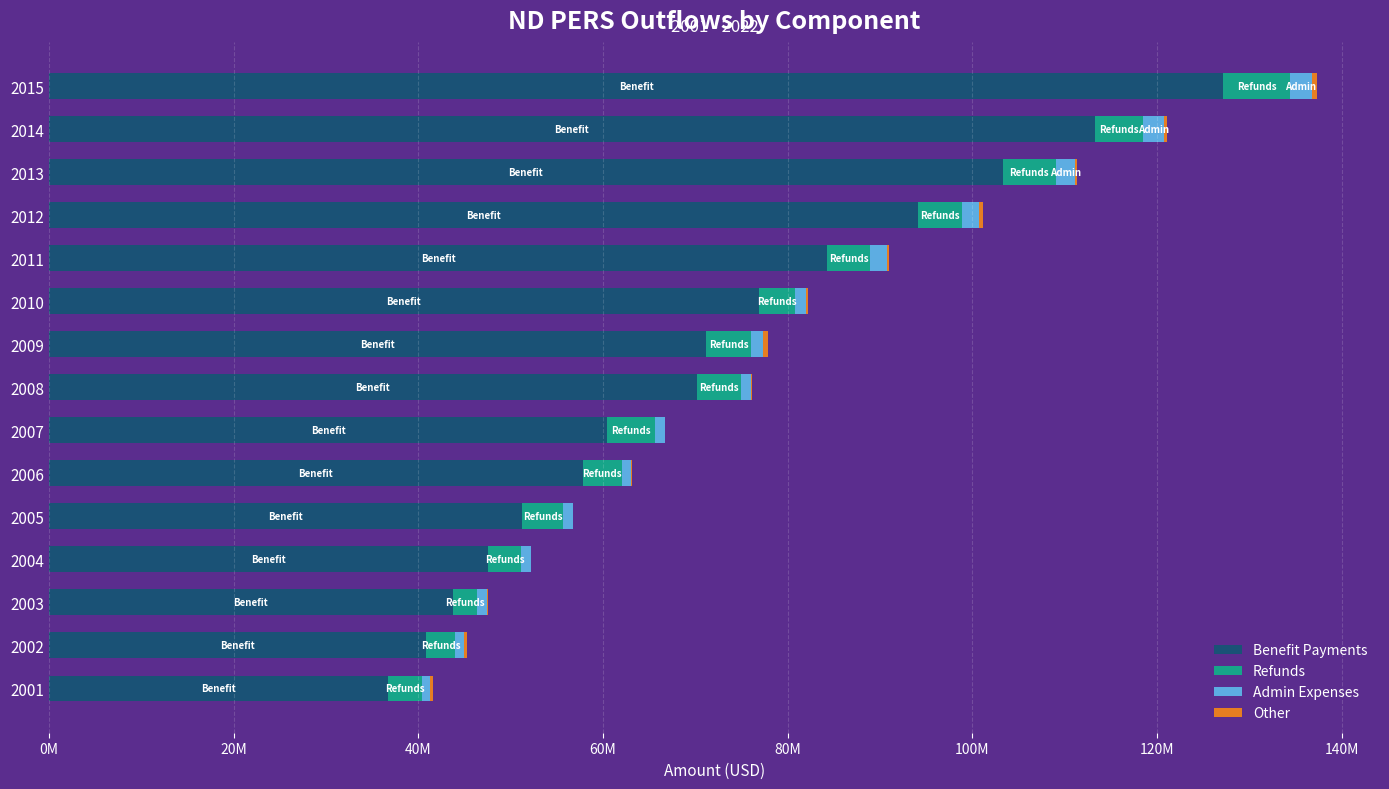

List the series in order of their peak value, lowest first.

Other, Admin Expenses, Refunds, Benefit Payments